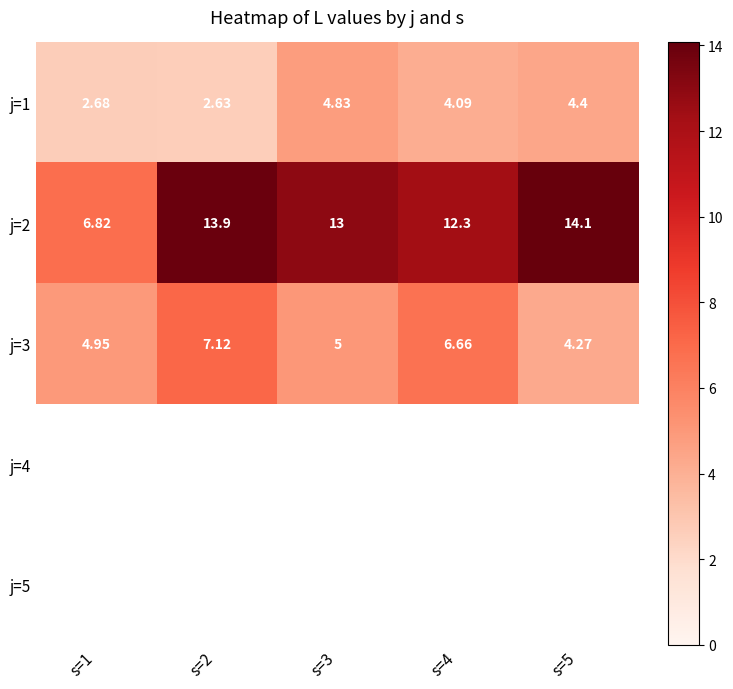

At which label is j=2 closest to 10?

s=4